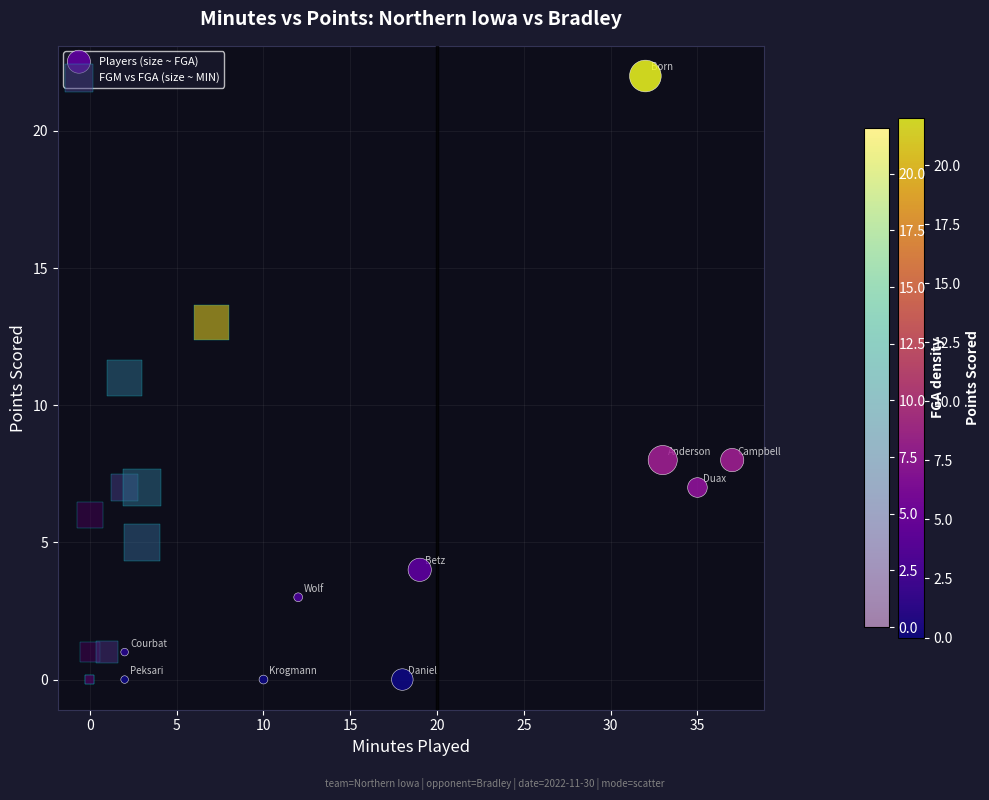

Which series has the largest Y range (max minus min)?

Players (size ~ FGA)